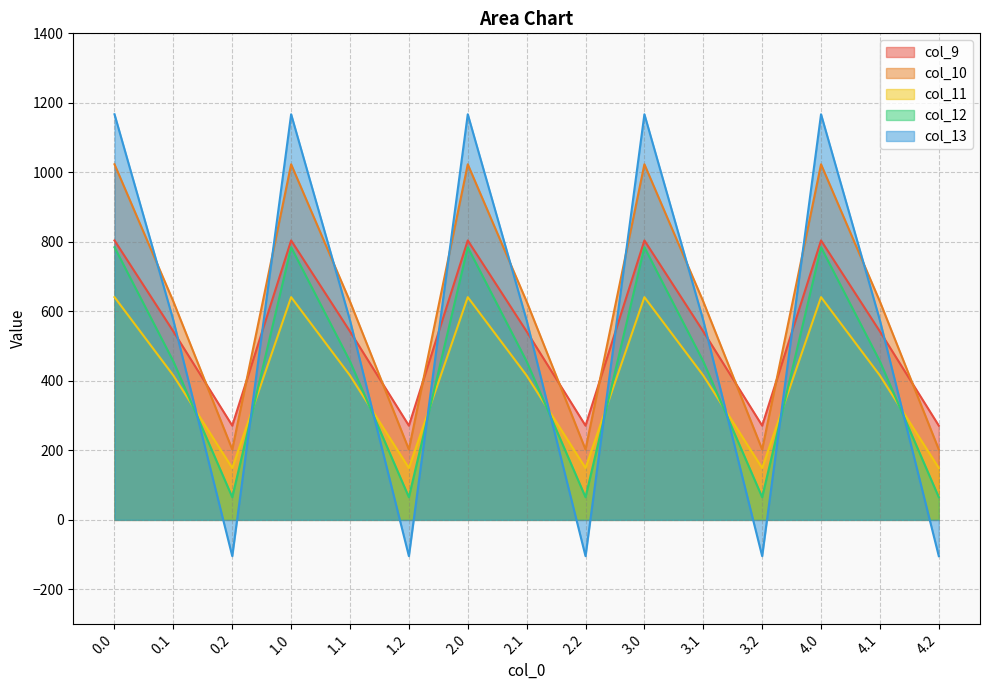

Where is the first local maximum for col_11?

1.0